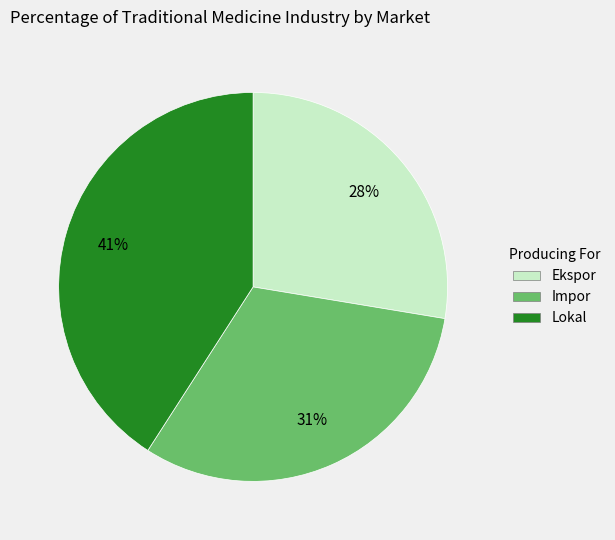

Does any single category account for the majority?

No